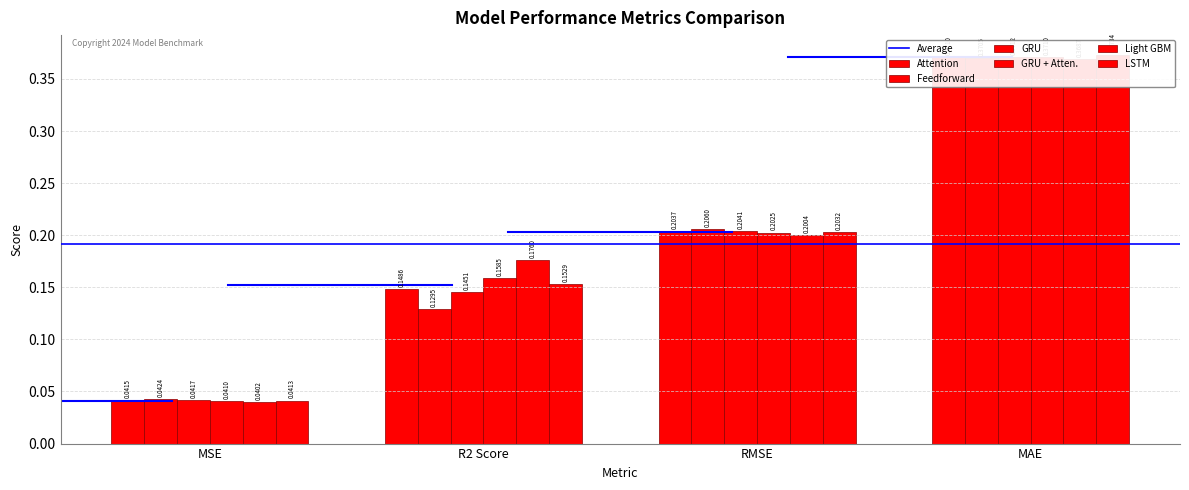

What are all the series names shown in the legend?

Attention, Feedforward, GRU, GRU + Atten., Light GBM, LSTM